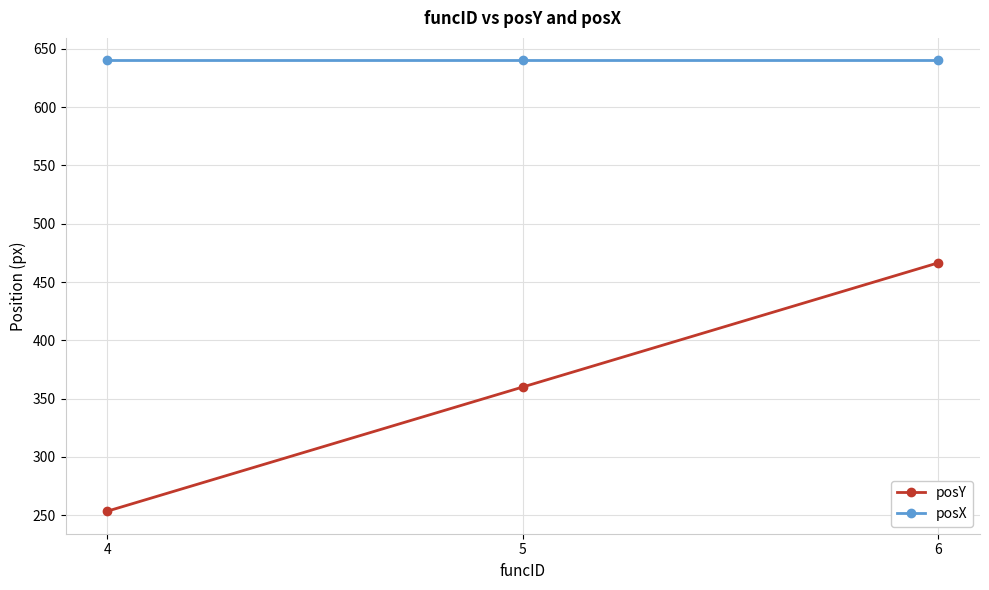

The value of posY at 4 is 370.3. True or false?

False